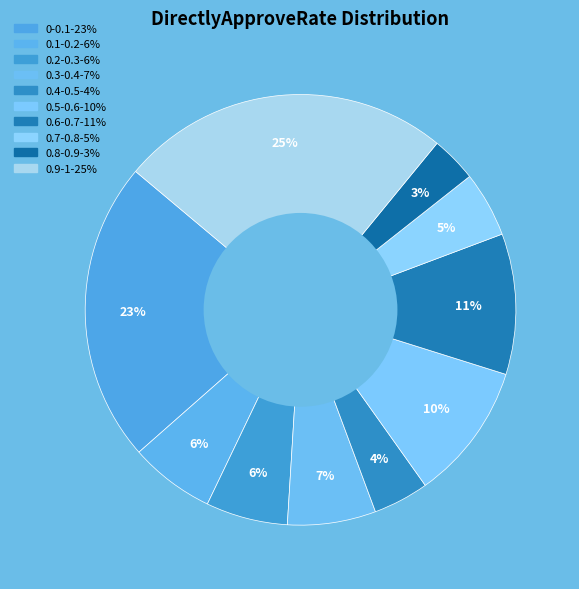

Count the number of slices in the pie.

10